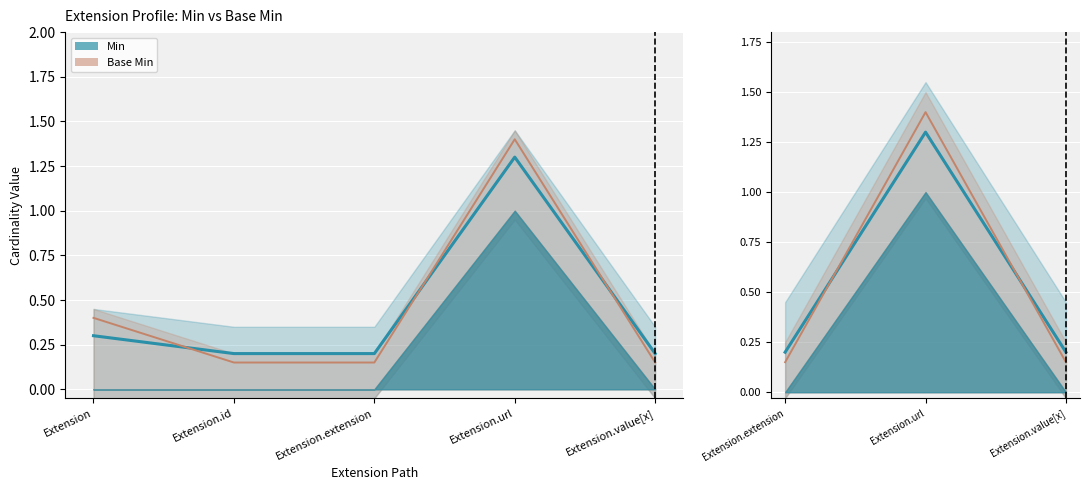

What is the label of the 3rd point from the left?

Extension.extension